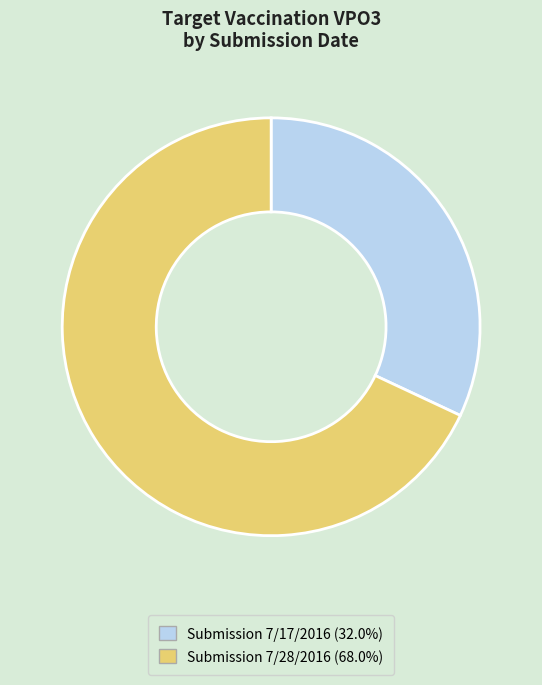

What is the ratio of the value at Submission 7/17/2016 (32.0%) to the value at Submission 7/28/2016 (68.0%)?

0.5